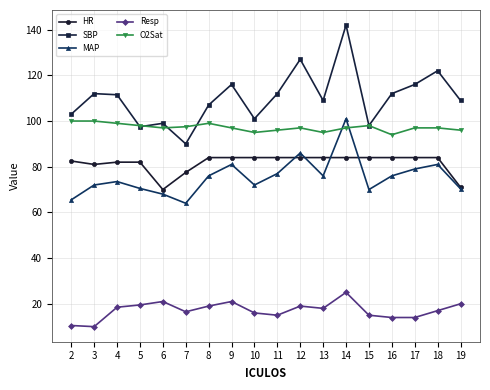

Does the chart display data point markers on the line(s)?

Yes